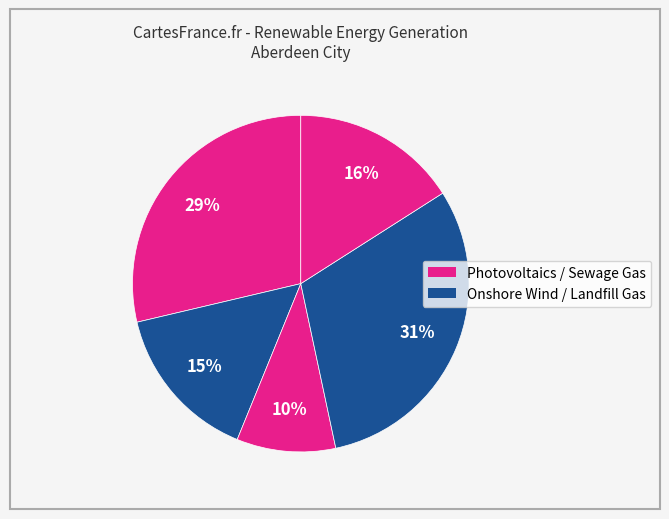

How many segments does this pie chart have?

5